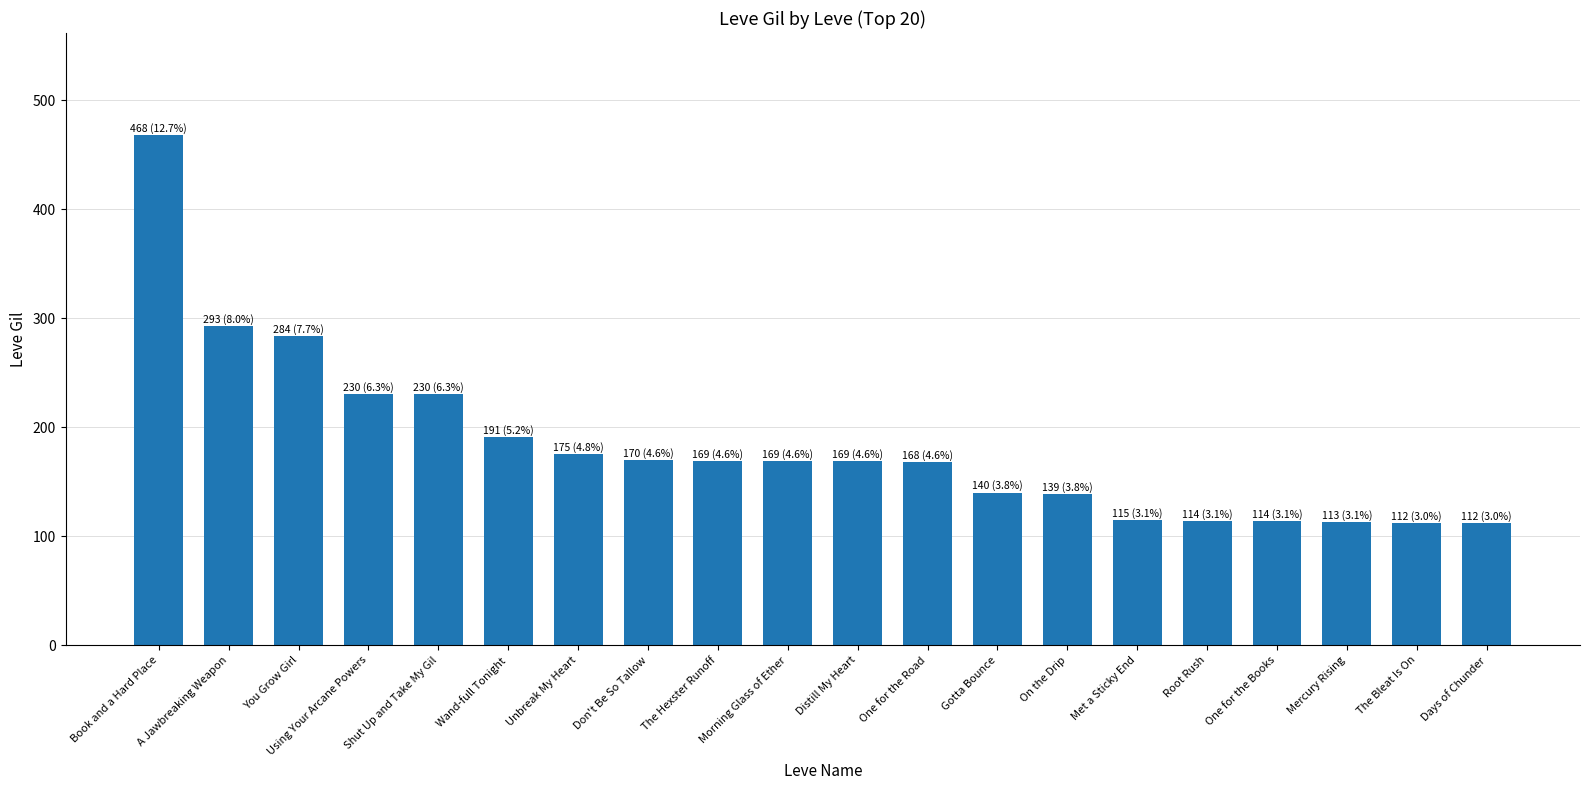

Approximately how many times larger is the value at One for the Books compared to You Grow Girl?

0.4